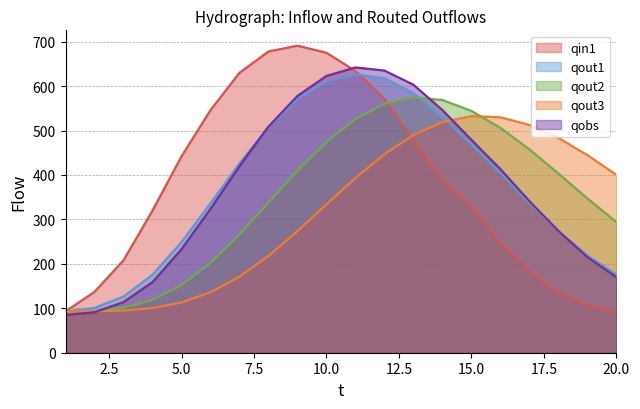

Which series has the largest total across all categories?

qin1